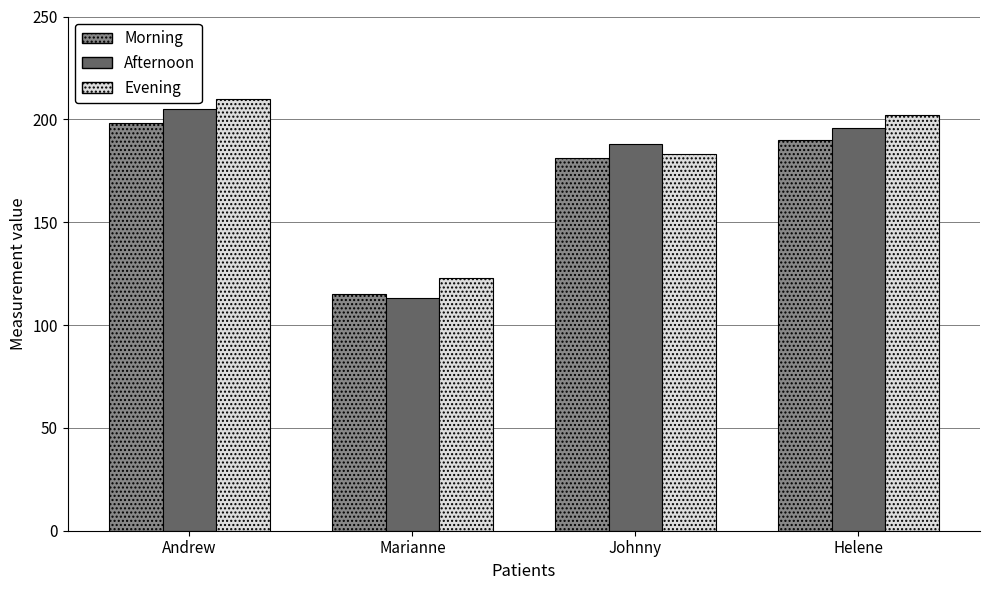

Is the value of Evening at Marianne greater than the value of Afternoon at Andrew?

No